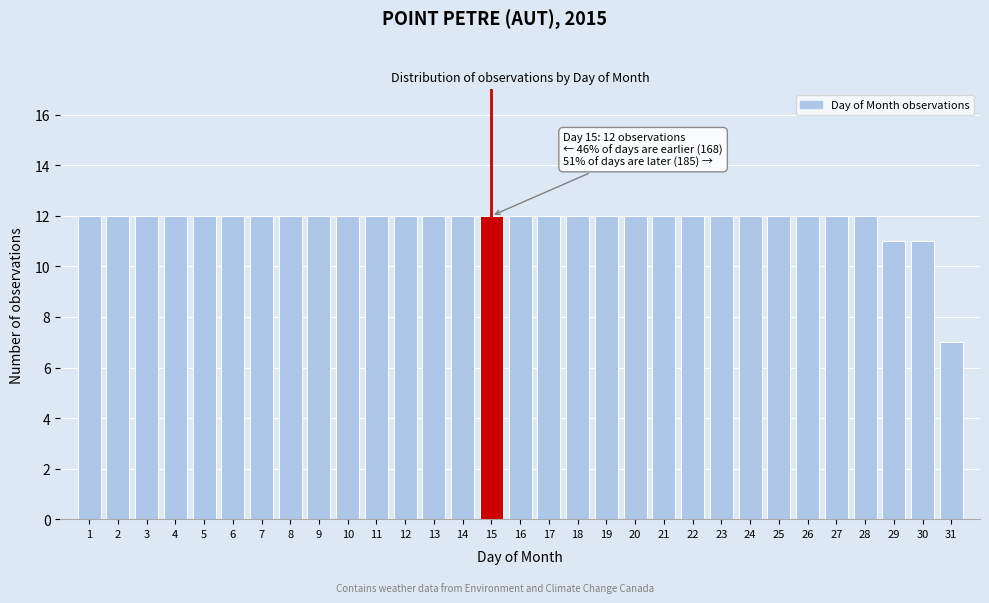

Which has a higher value, 31 or 22?

22